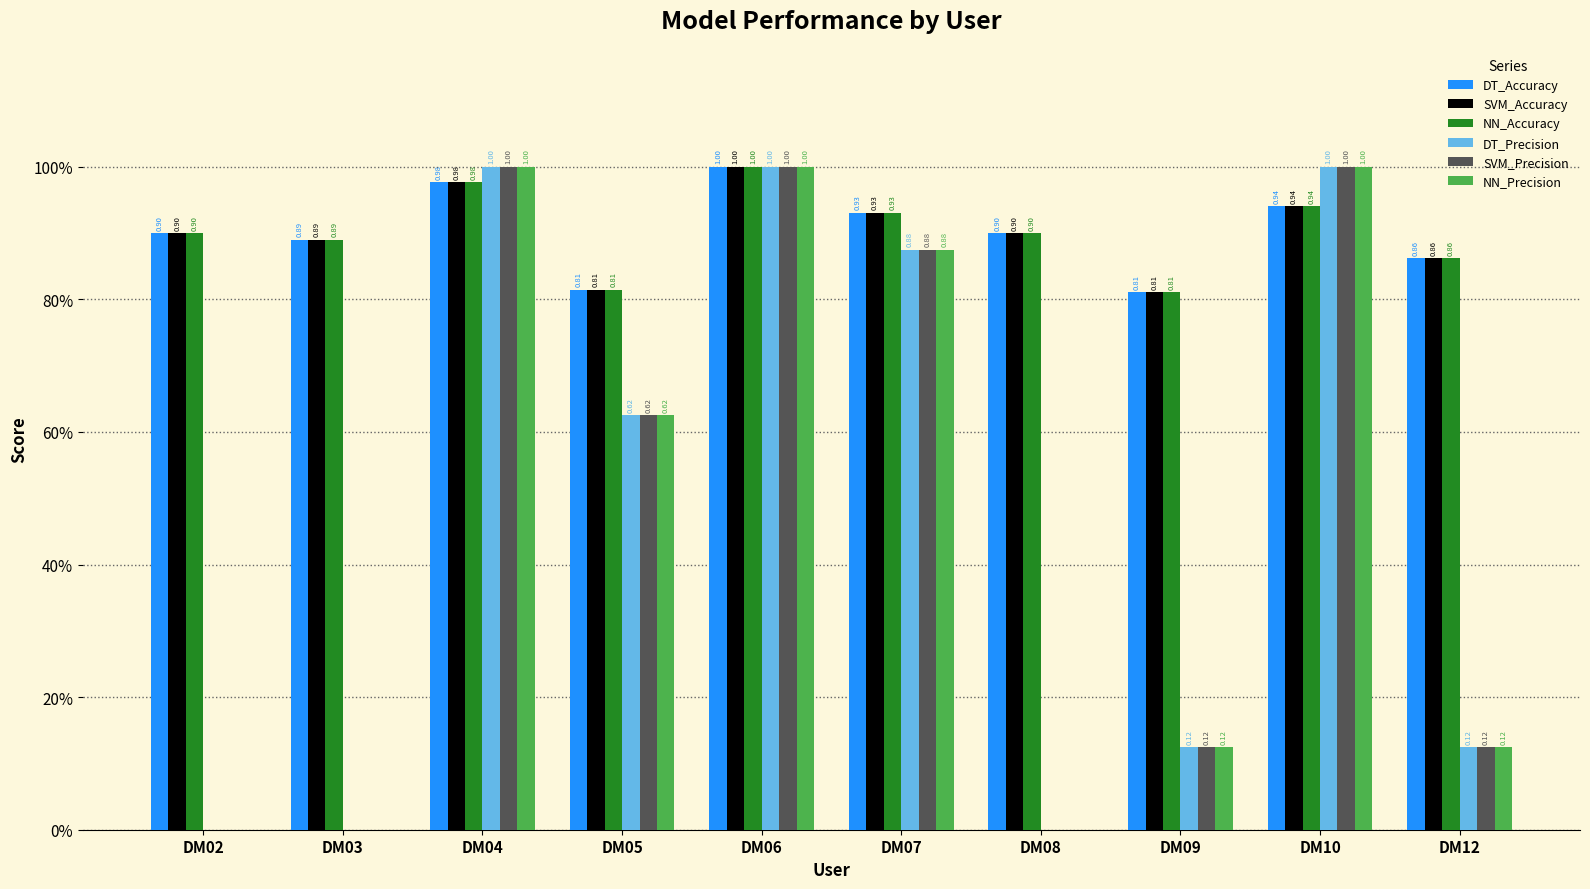

What are all the series names shown in the legend?

DT_Accuracy, SVM_Accuracy, NN_Accuracy, DT_Precision, SVM_Precision, NN_Precision